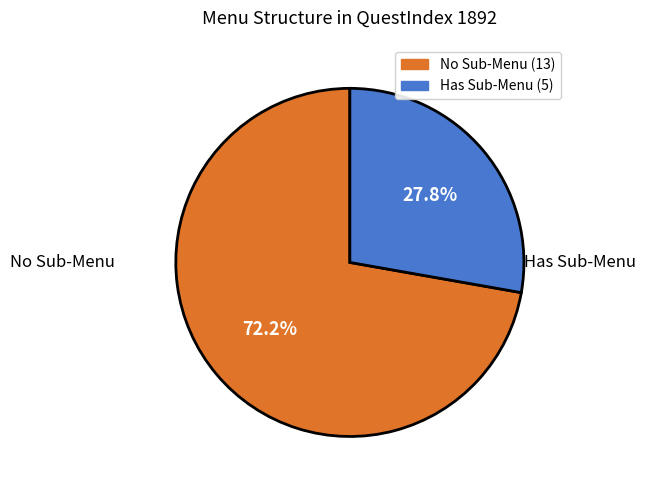

Is there any slice that represents more than half of the pie?

Yes